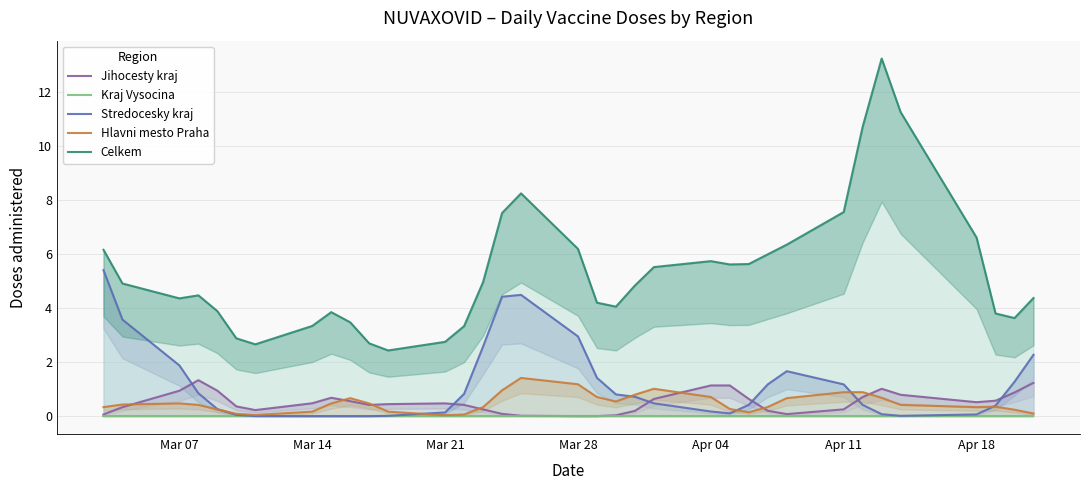

Which series has the widest spread of values?

Celkem